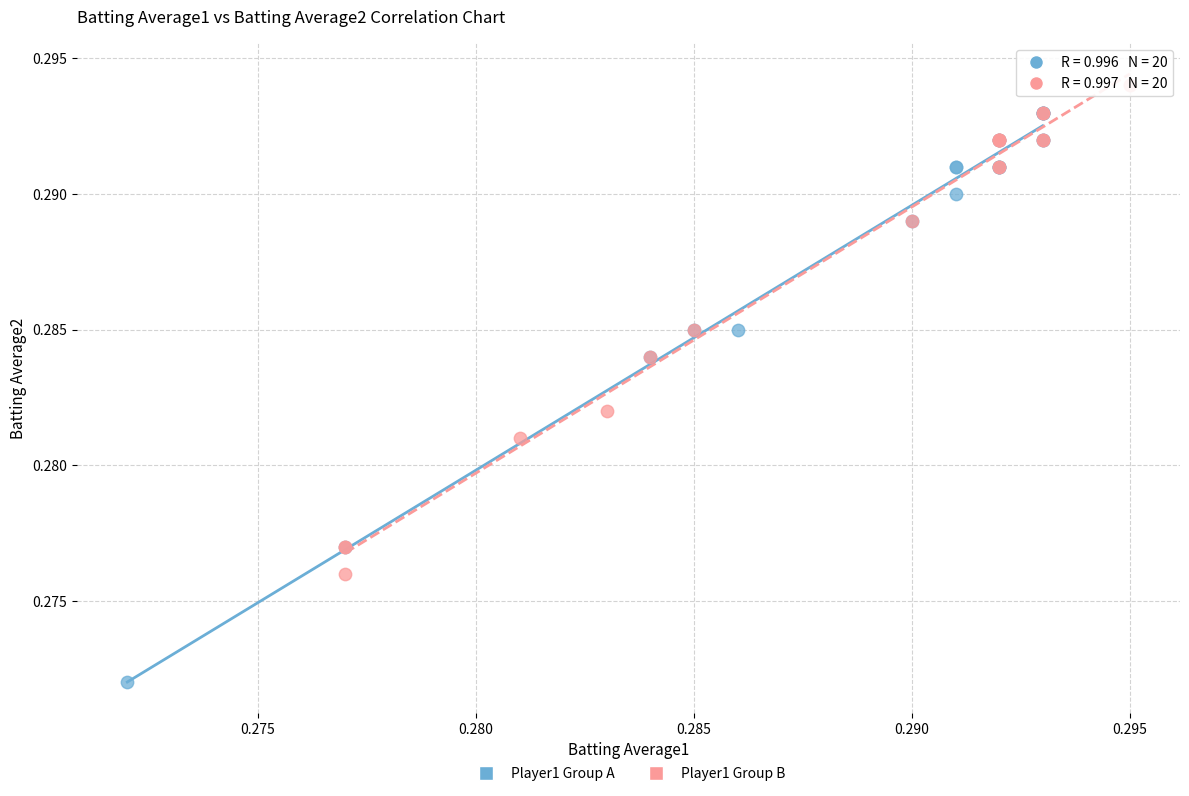

Which series has the widest spread of Y values?

Player1 Group A